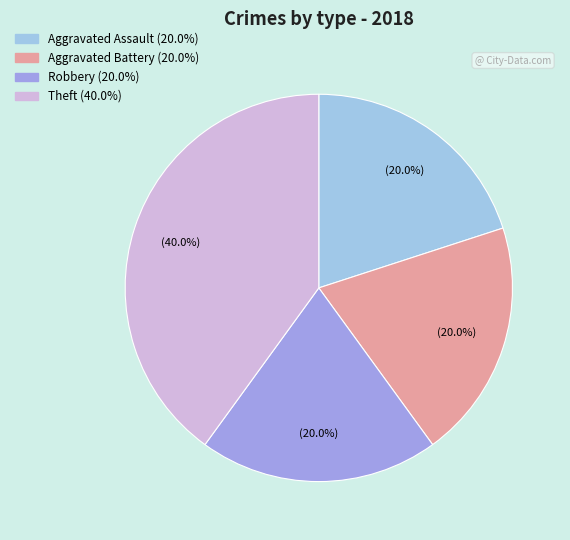

How many slices are in this pie chart?

4